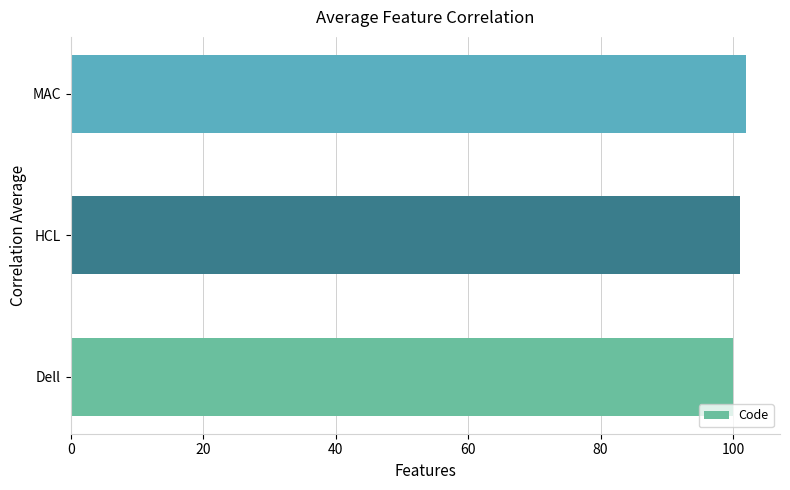

What is the minimum value shown in the chart?

100